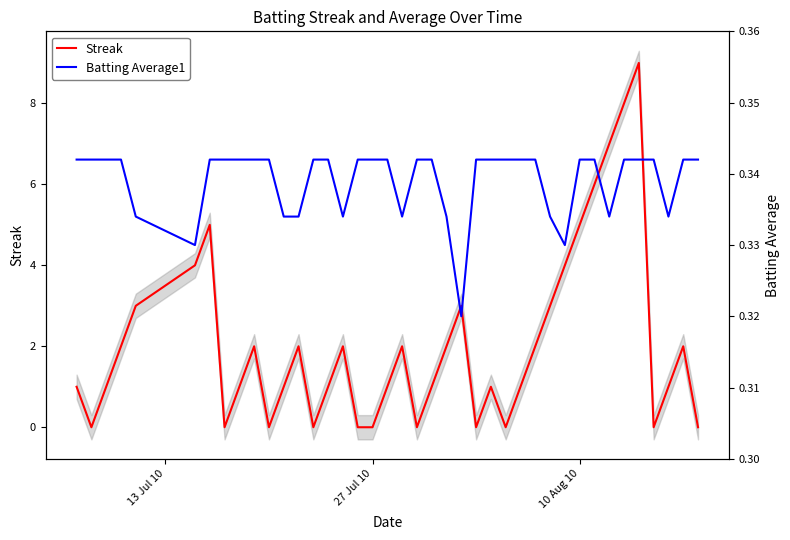

Is this an area chart (filled region under the line)?

No